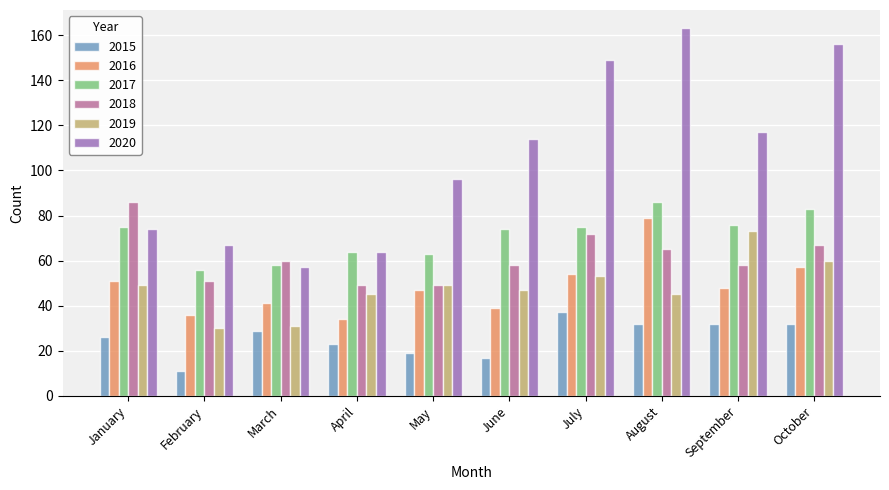

What are all the series names shown in the legend?

2015, 2016, 2017, 2018, 2019, 2020